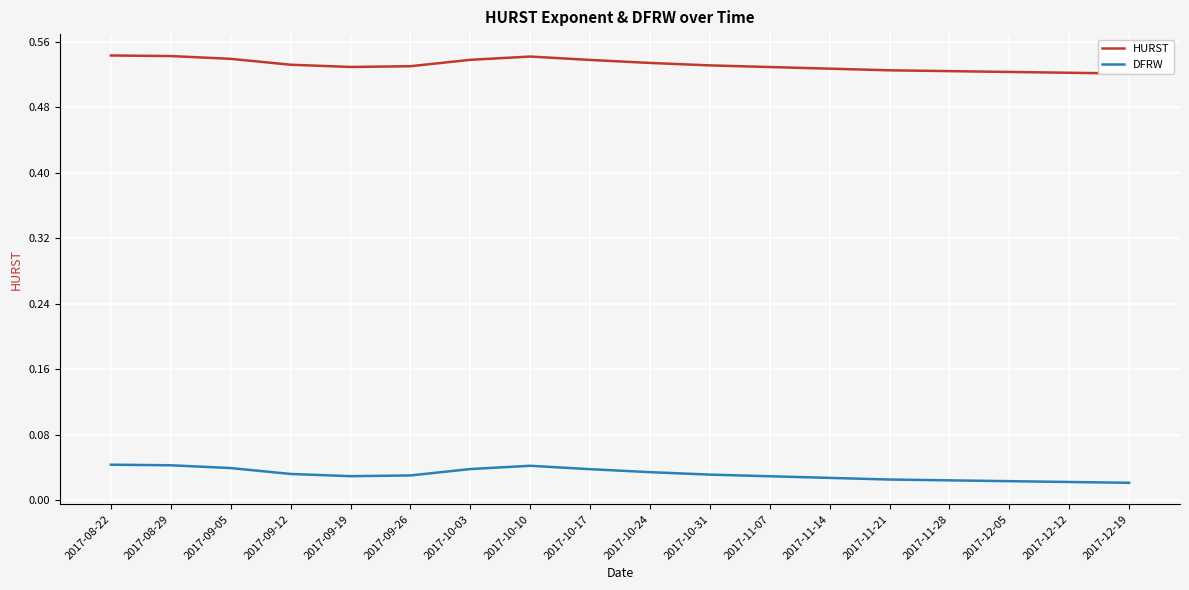

True or false: HURST has a value of 0.5 at 2017-09-12.

True